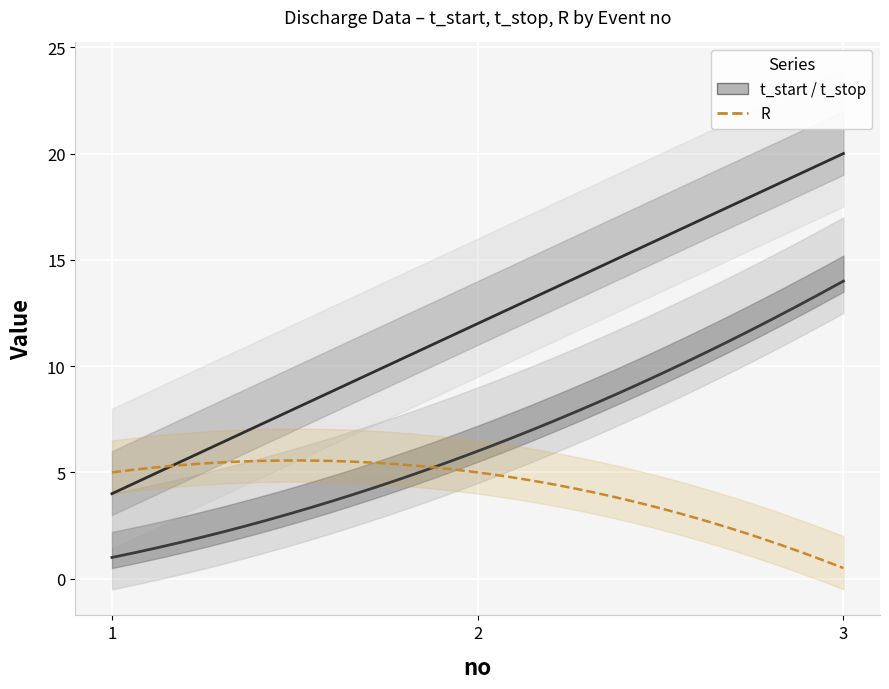

Where does the t_start series first go above 6?

third discharge